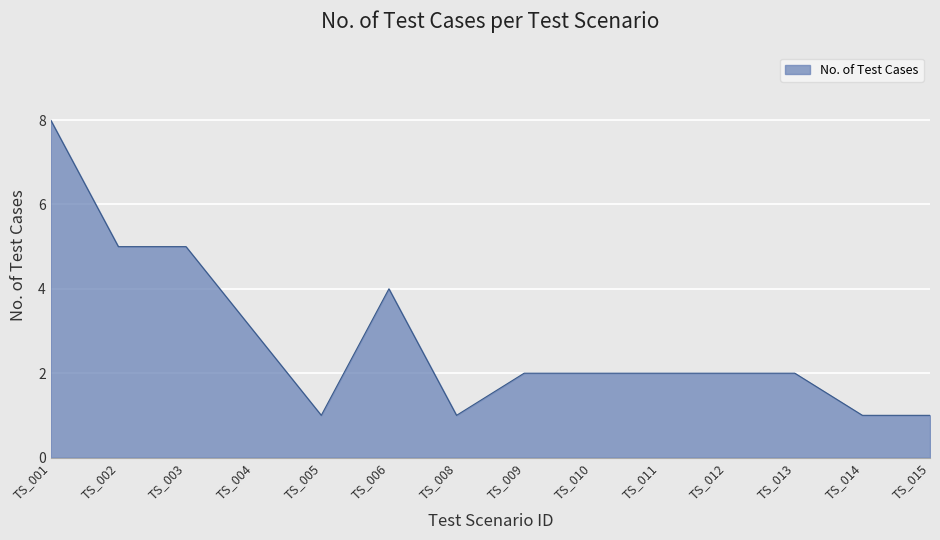

How many values are between 1 and 4?

11